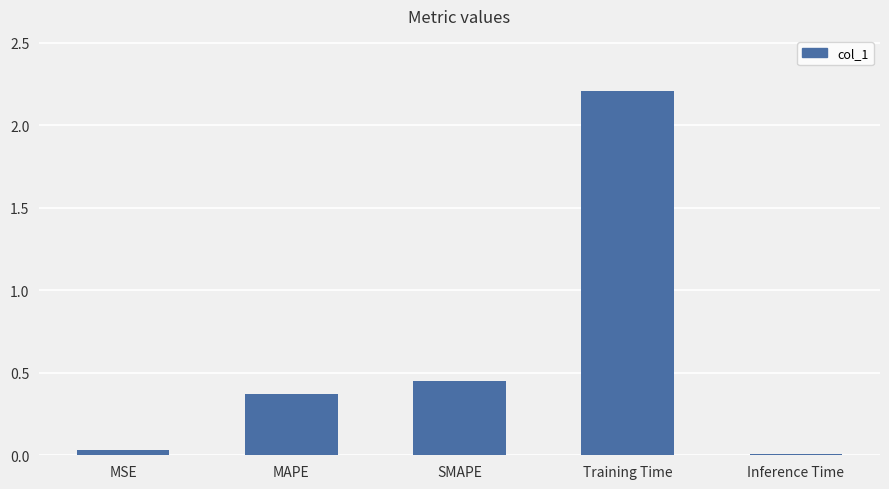

What position from the left is MSE?

1